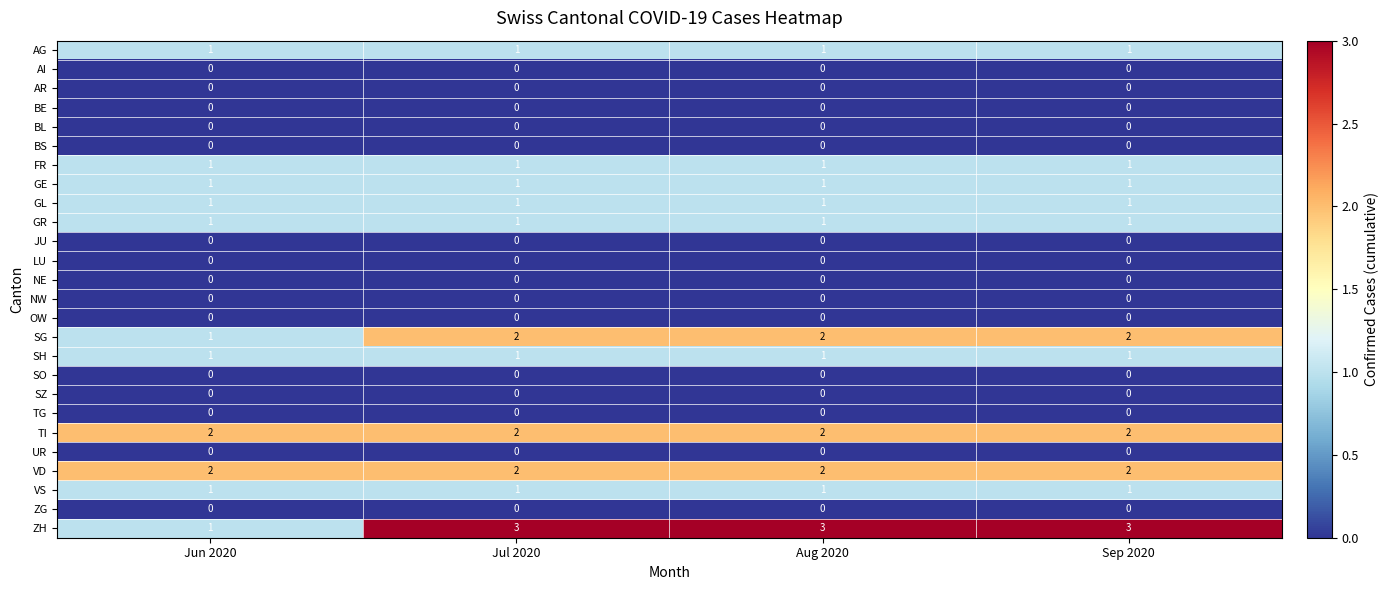

Which series has the largest range (max minus min)?

ZH